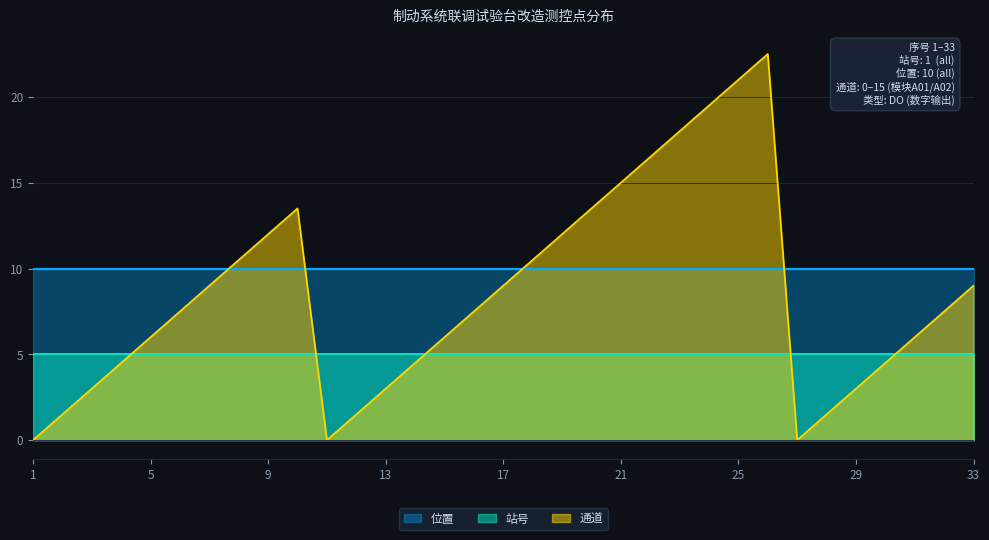

Which series has the largest total across all categories?

位置